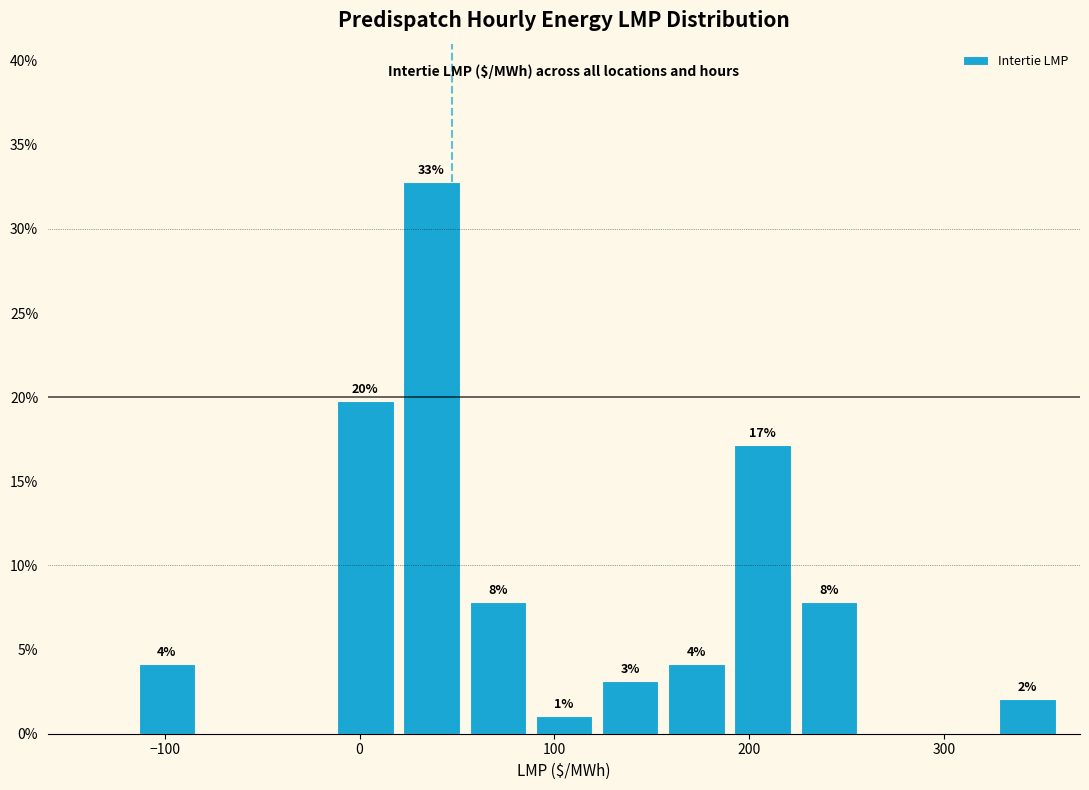

Read against the x-axis, roughly where is the centre of the tallest bar?

40